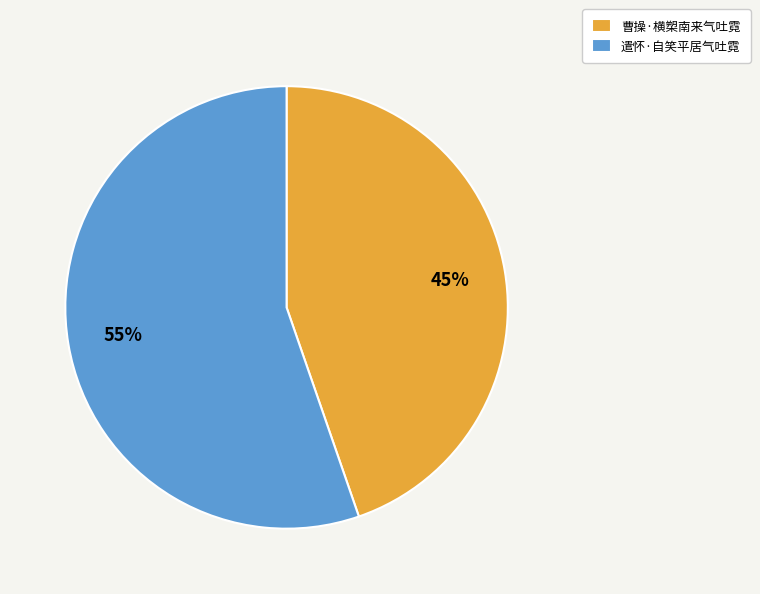

Rank the categories by value from highest to lowest.

遣怀·自笑平居气吐霓, 曹操·横槊南来气吐霓